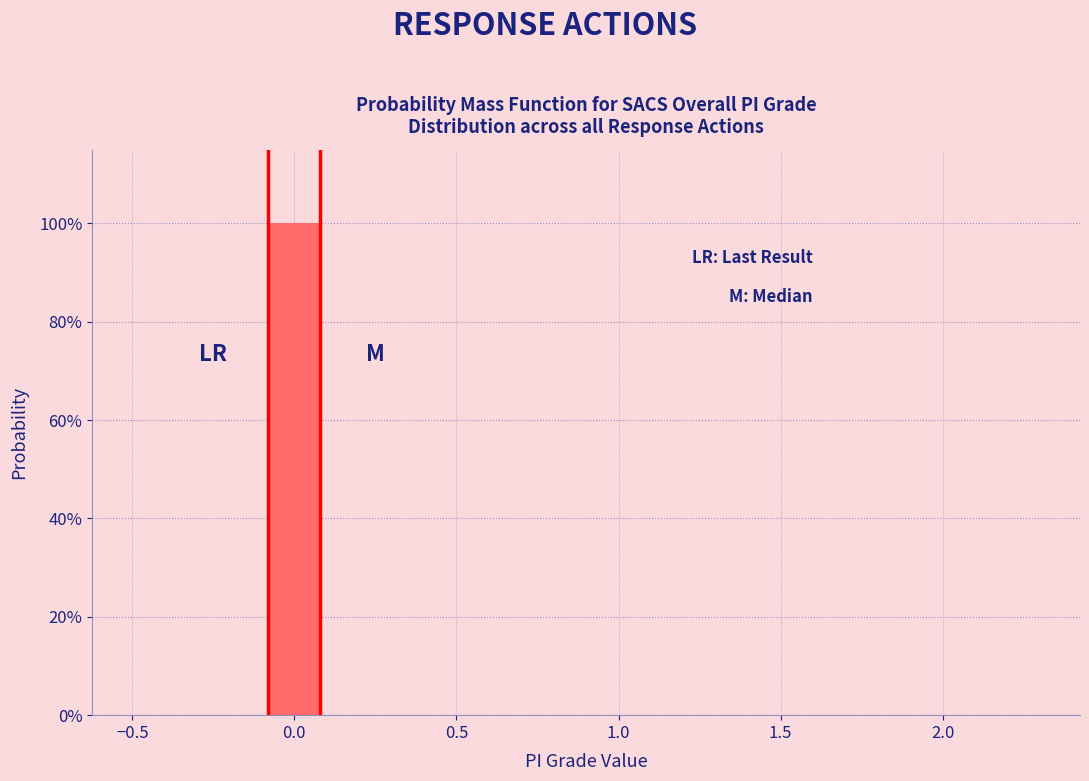

Reading left to right, list every bar in this chart as the range it spans on the x-axis followed by its height. The values are not printed on the chart, so give them approximately, as read against the axis.

-0.5 to -0.3: 0
-0.3 to -0.1: 0
-0.1 to 0.1: 100
0.1 to 0.3: 0
0.3 to 0.5: 0
0.5 to 0.7: 0
0.7 to 0.9: 0
0.9 to 1.1: 0
1.1 to 1.3: 0
1.3 to 1.5: 0
1.5 to 1.7: 0
1.7 to 1.9: 0
1.9 to 2.1: 0
2.1 to 2.3: 0